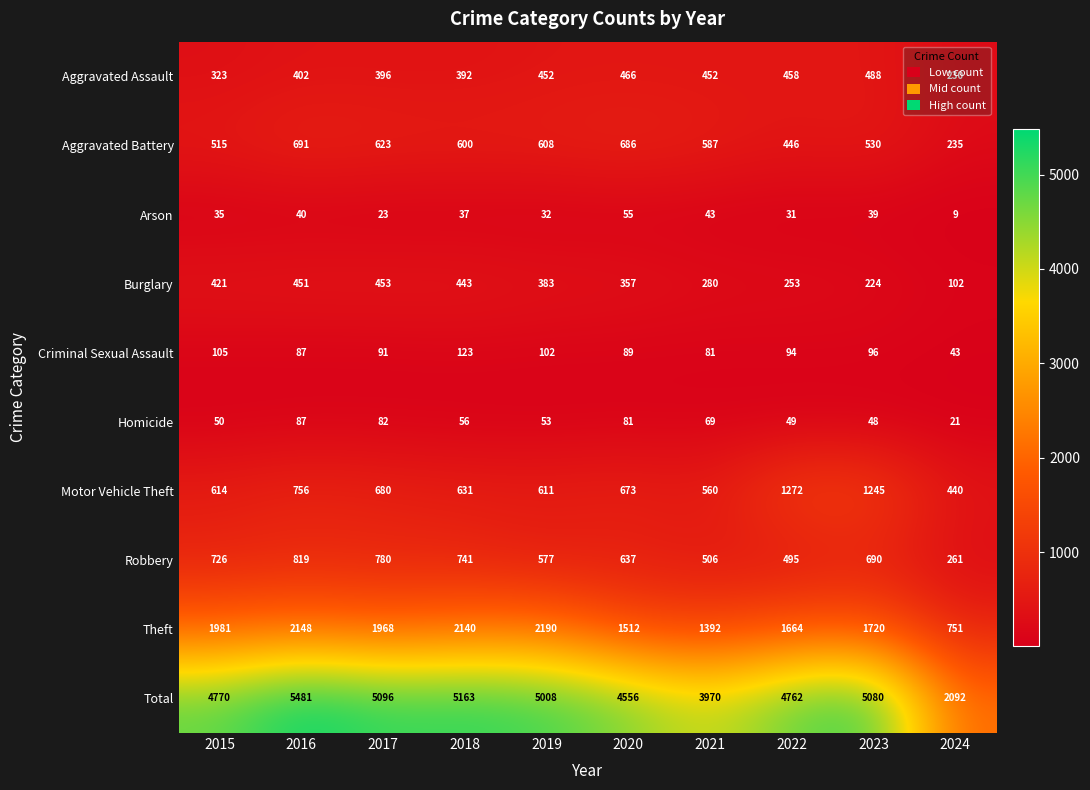

The Aggravated Assault series shows 73 at 2015. True or false?

False